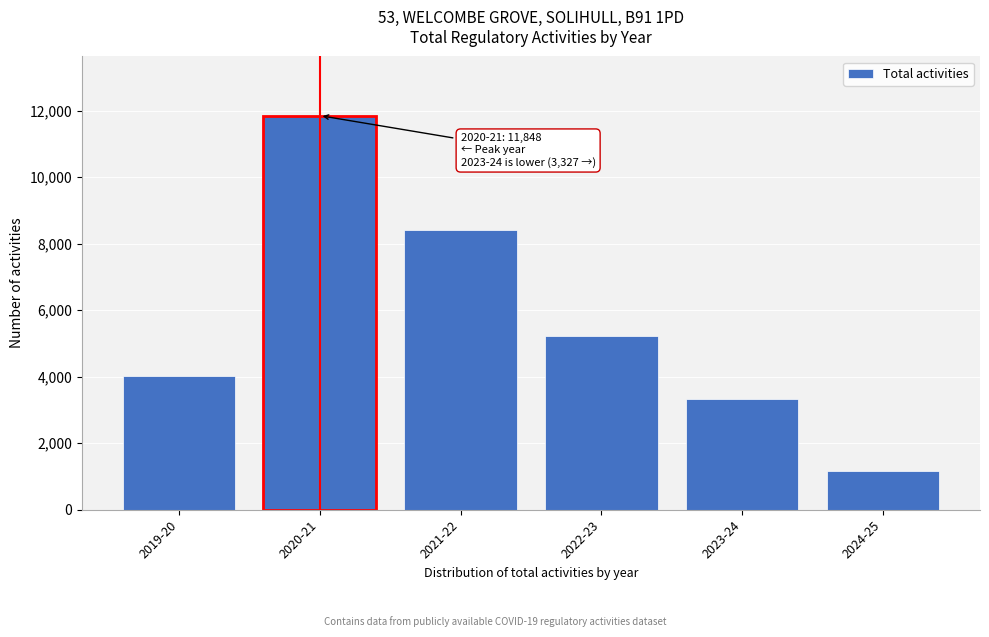

Reading right to left, list all the values displayed in this chart.

2024-25=1170	2023-24=3327	2022-23=5227	2021-22=8397	2020-21=11848	2019-20=4022